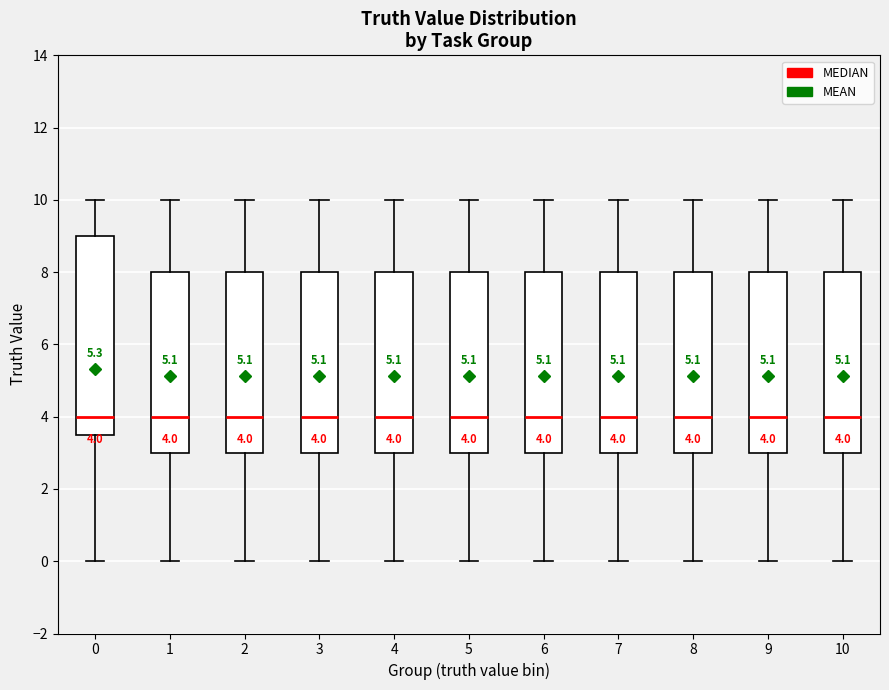

Comparing the boxes themselves (not the whiskers), which one is the tallest?

0